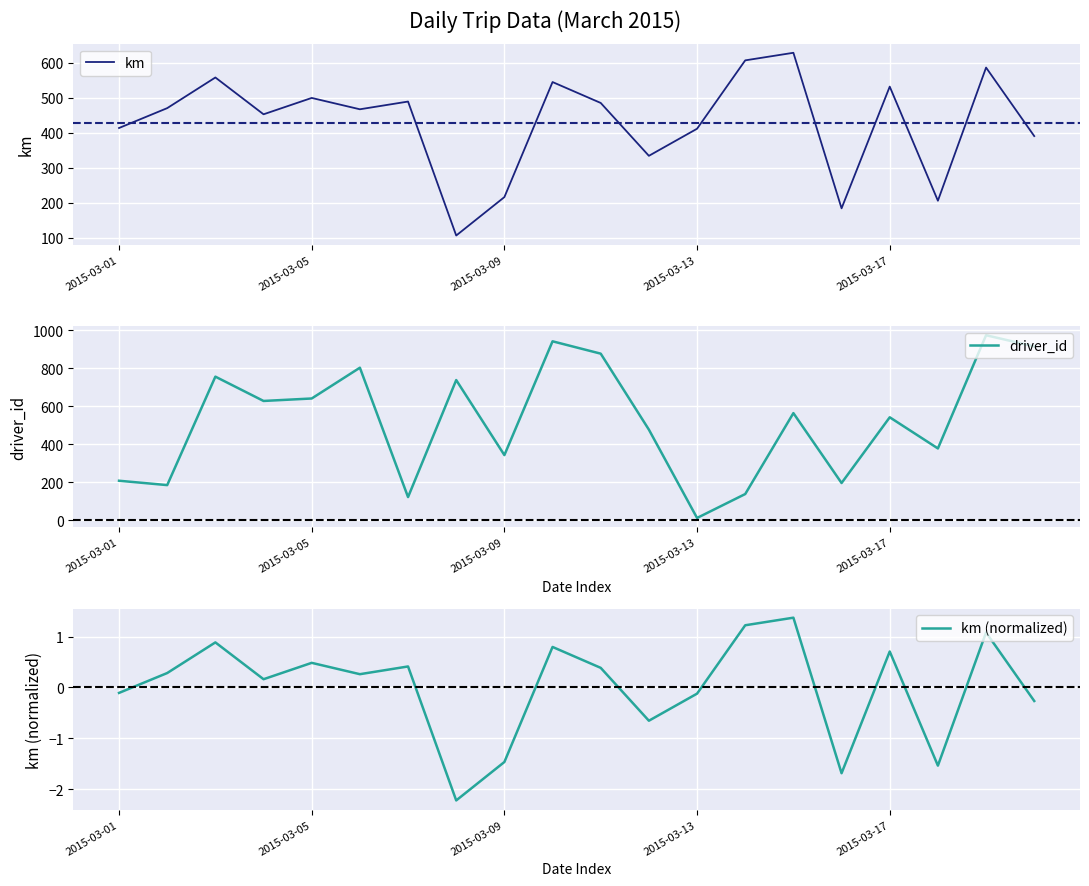

Which category has the lowest value in the driver_id series?

2015-03-13